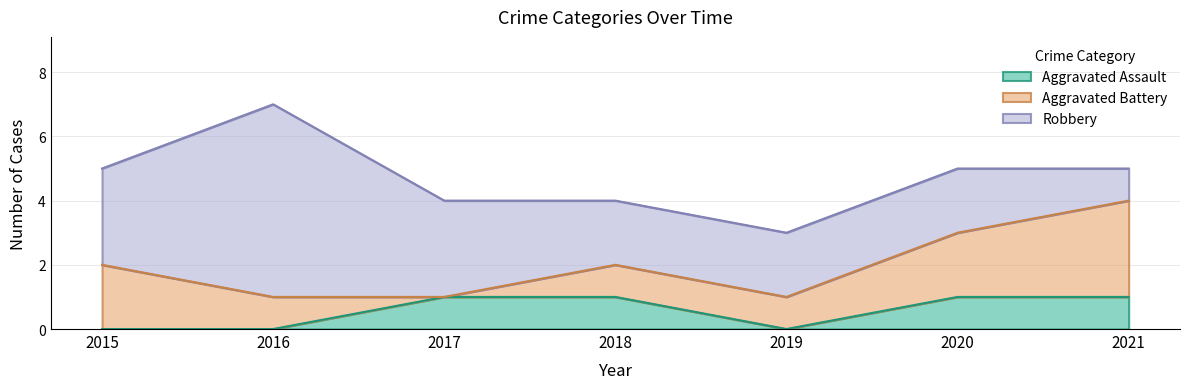

What is the difference between the maximum and second lowest values in the Aggravated Battery series?

2